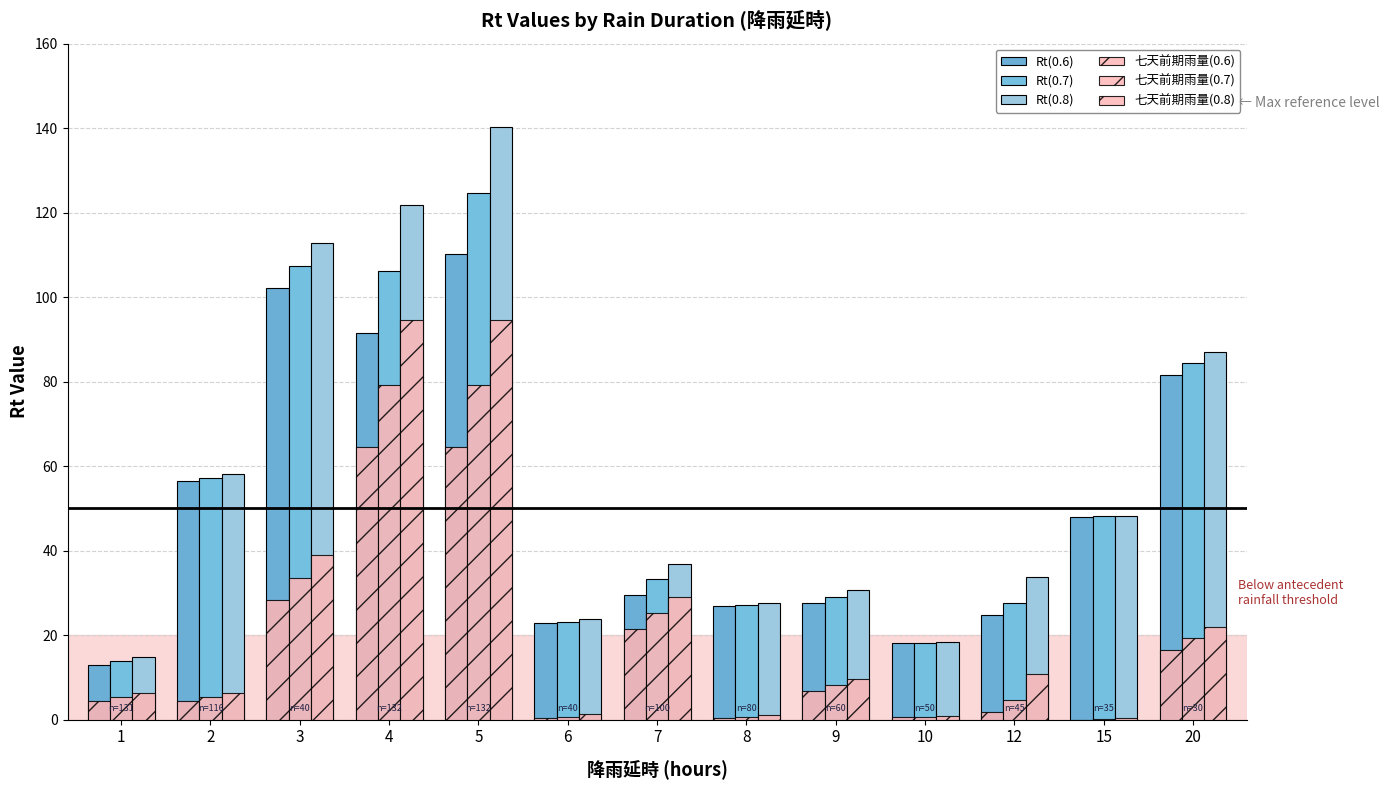

Reading right to left, what are all the values shown in this chart?

Rt(0.6): 20=81.5	15=48.0	12=24.8	10=18.1	9=27.7	8=26.9	7=29.5	6=22.9	5=110.1	4=91.6	3=102.2	2=56.4	1=12.9
Rt(0.7): 20=84.3	15=48.1	12=27.7	10=18.2	9=29.1	8=27.2	7=33.2	6=23.2	5=124.6	4=106.1	3=107.4	2=57.3	1=13.8
Rt(0.8): 20=87.0	15=48.3	12=33.7	10=18.4	9=30.6	8=27.5	7=36.9	6=23.7	5=140.2	4=121.7	3=112.9	2=58.2	1=14.7
七天前期雨量(0.6): 20=16.5	15=0.0	12=1.8	10=0.6	9=6.7	8=0.4	7=21.5	6=0.4	5=64.6	4=64.6	3=28.2	2=4.4	1=4.4
七天前期雨量(0.7): 20=19.3	15=0.1	12=4.7	10=0.7	9=8.1	8=0.7	7=25.2	6=0.7	5=79.1	4=79.1	3=33.4	2=5.3	1=5.3
七天前期雨量(0.8): 20=22.0	15=0.3	12=10.7	10=0.9	9=9.6	8=1.0	7=28.9	6=1.2	5=94.7	4=94.7	3=38.9	2=6.2	1=6.2